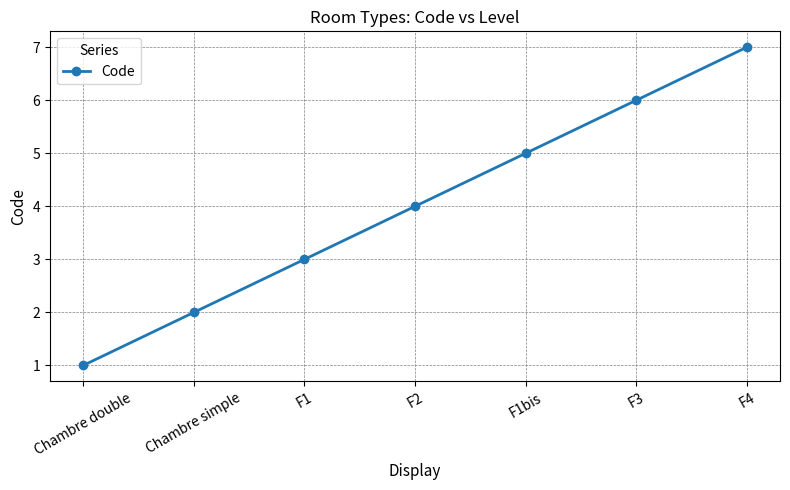

Which category has the highest value across all series?

F4